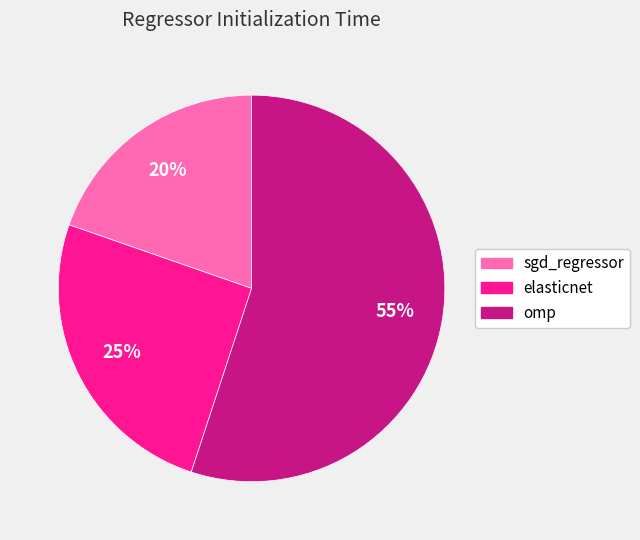

Which category has the biggest portion of the pie?

omp